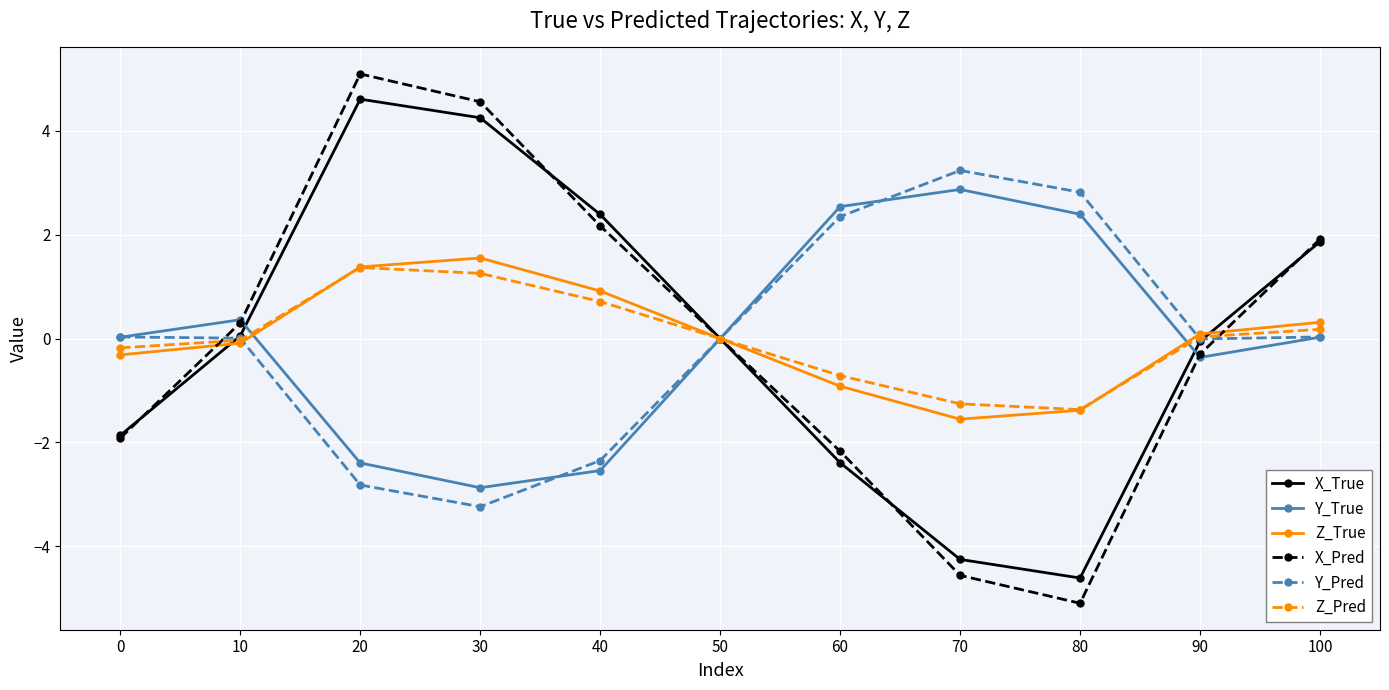

At 70, list the series in order from largest to smallest.

Y_Pred, Y_True, Z_Pred, Z_True, X_True, X_Pred